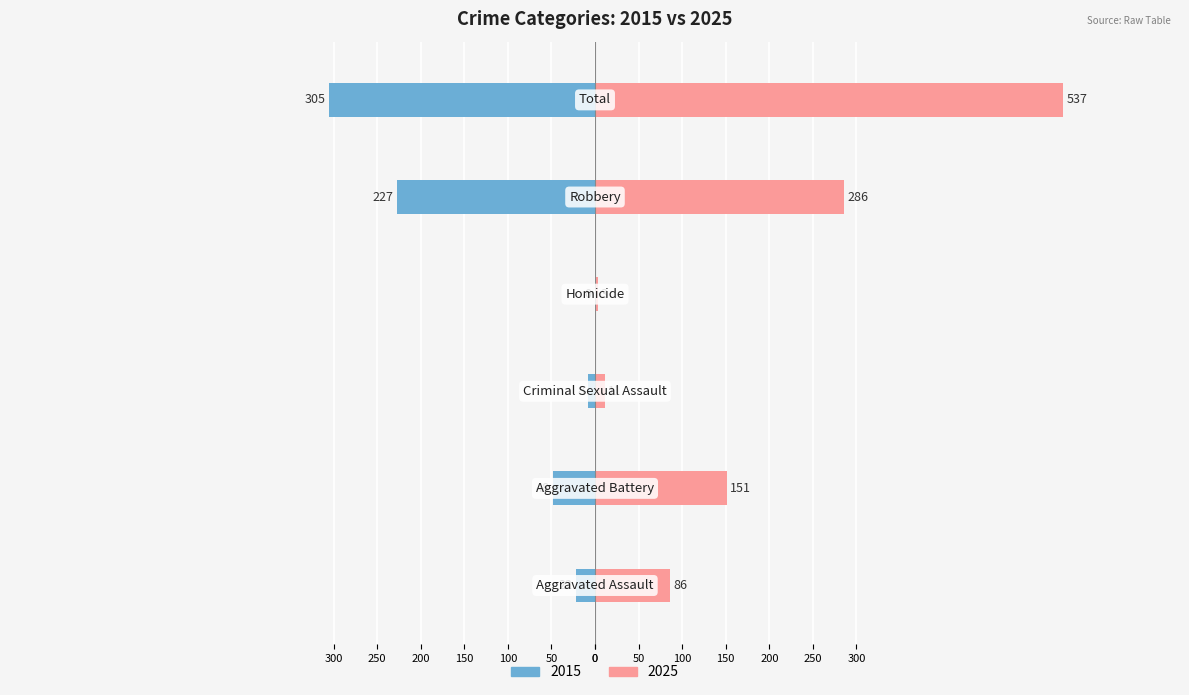

What is the sum of all Right (later years) values?

1074